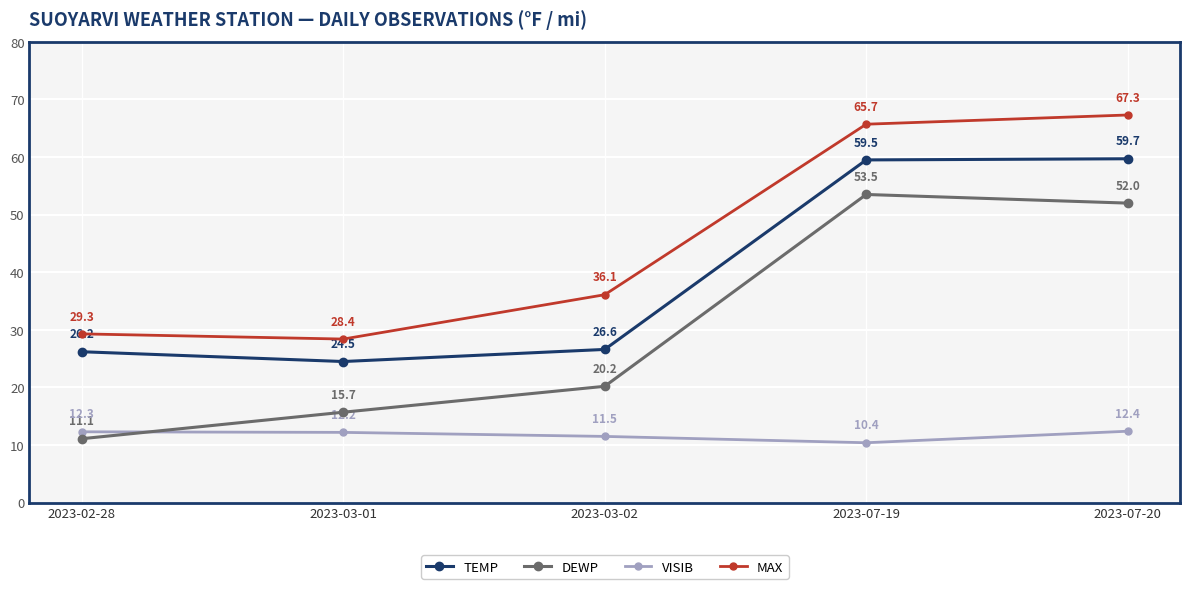

True or false: VISIB and MAX cross at least once.

False